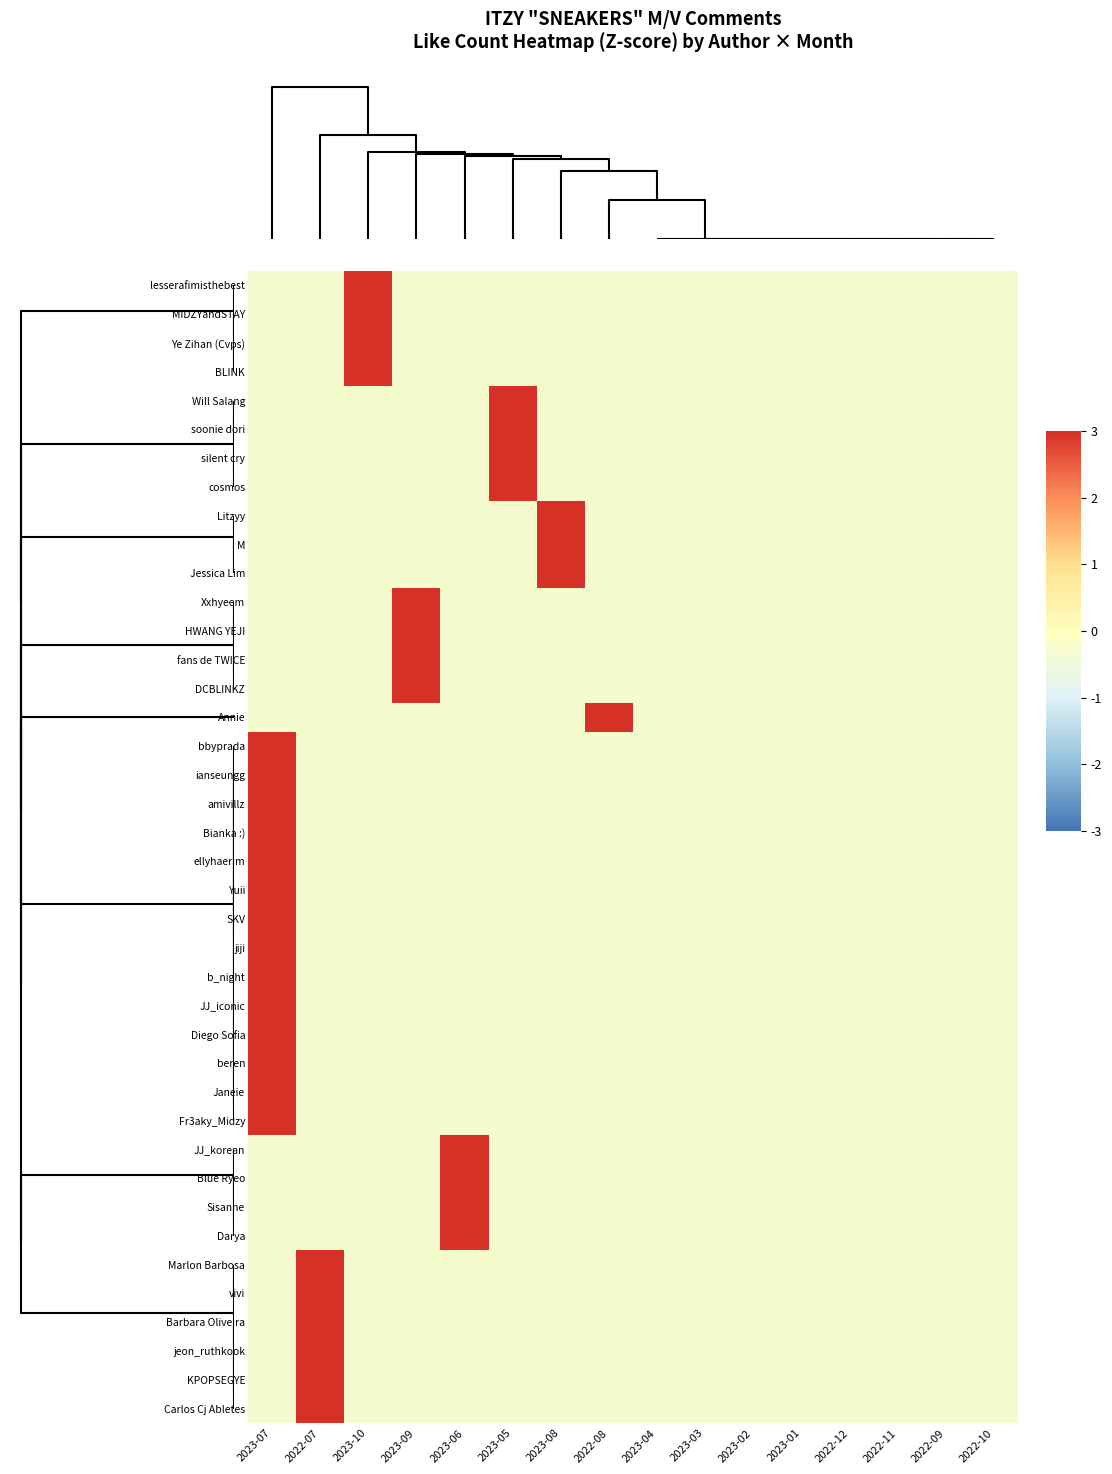

What is the greatest value displayed?

3.0